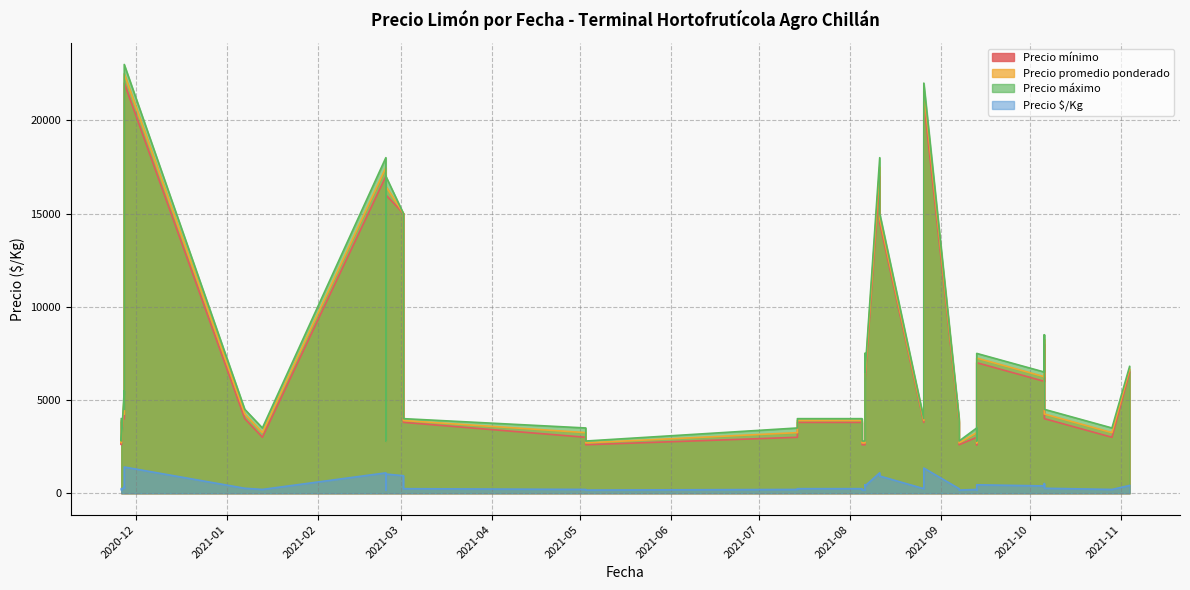

At which label does Precio mínimo first exceed 3800?

2020-11-27